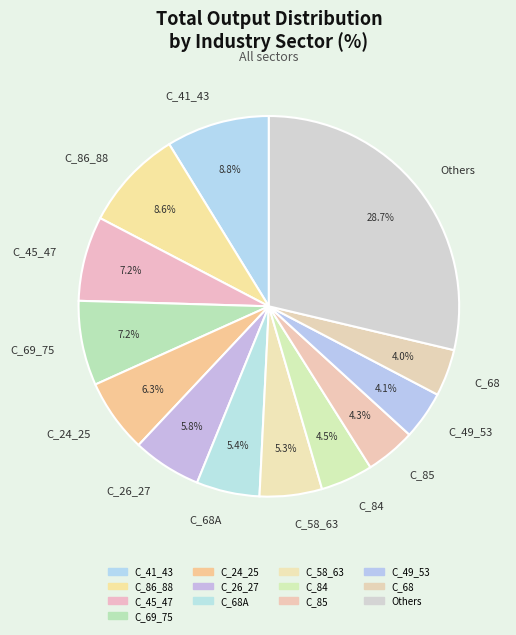

What is the largest slice in the pie chart?

Others